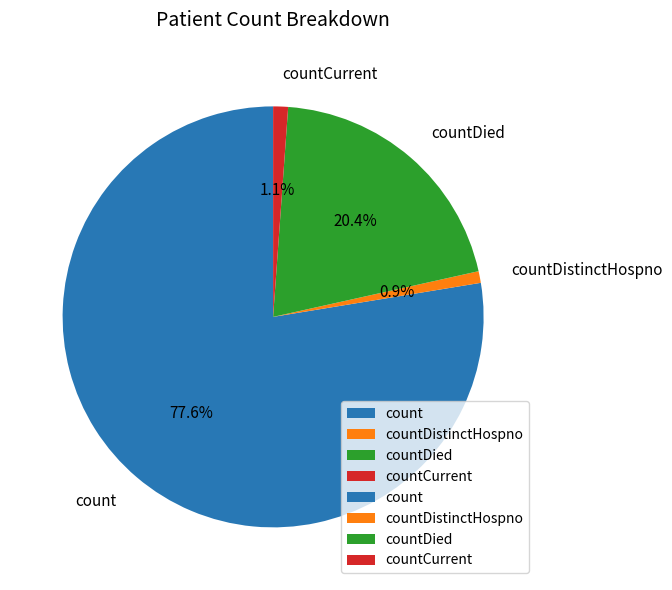

To the nearest percent, what percentage of the pie is countDistinctHospno?

1%